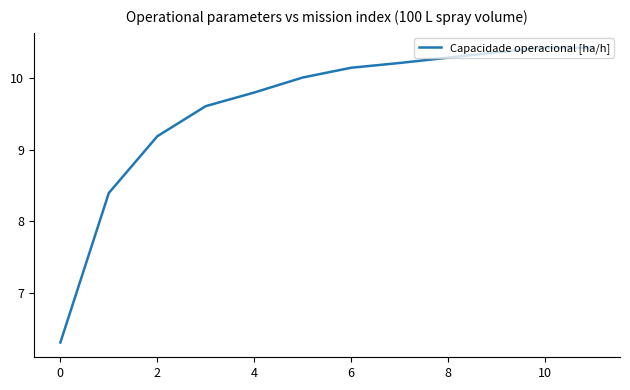

What is the difference between the maximum and minimum values?

4.1